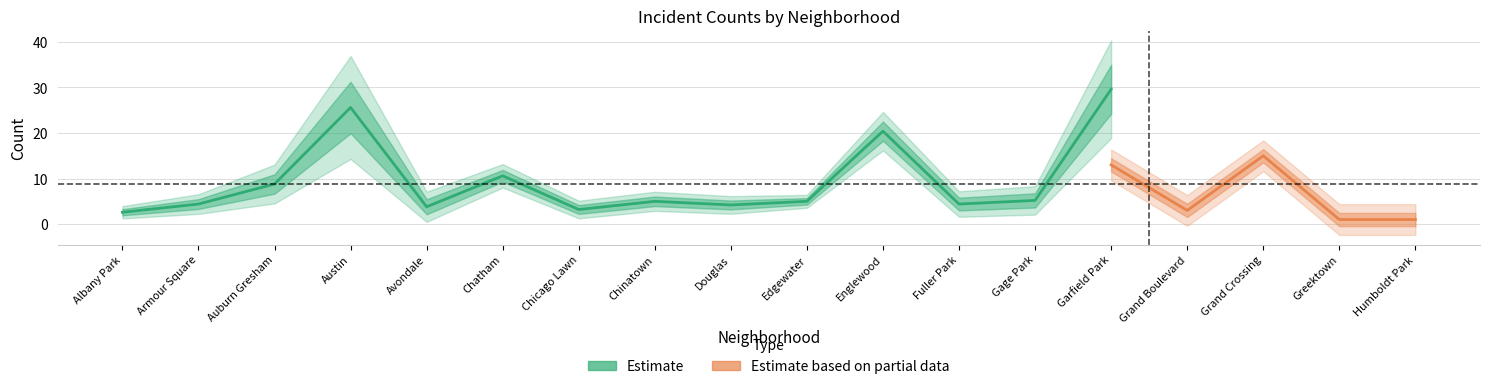

Does the chart display data point markers on the line(s)?

No